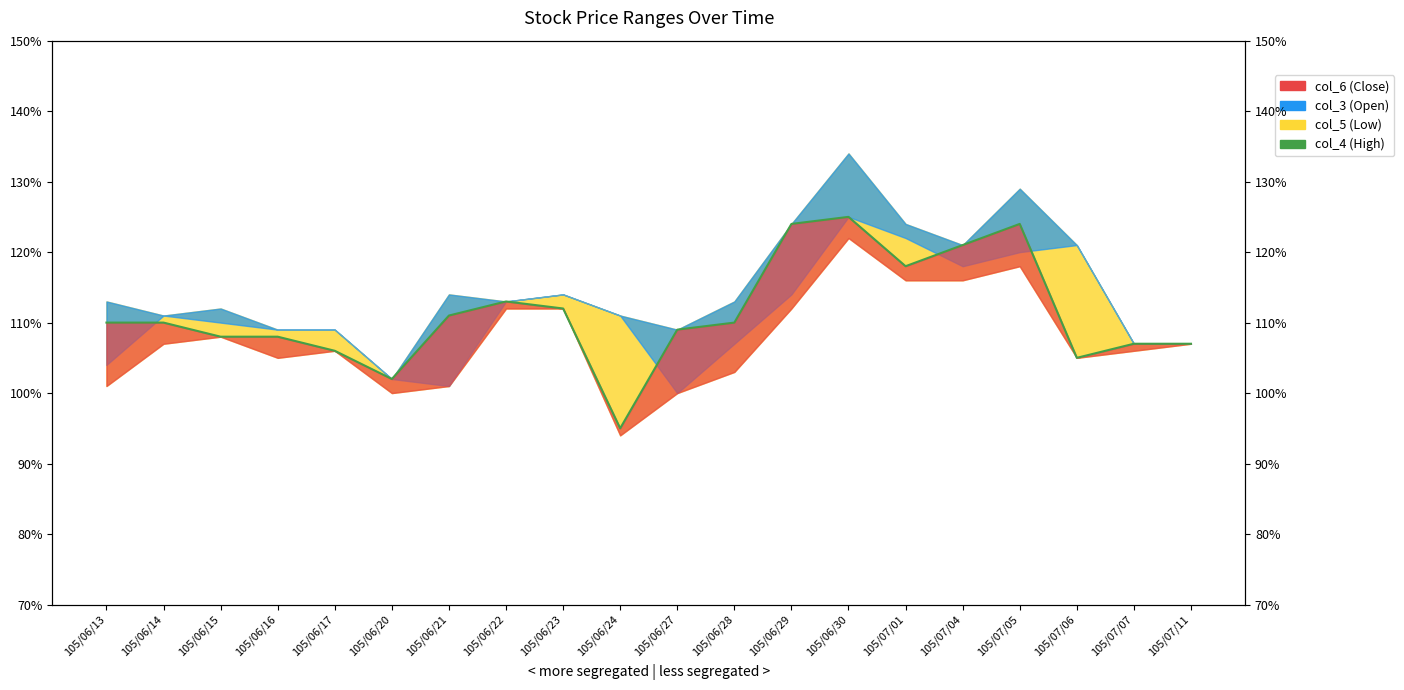

What is the average value?

1.1